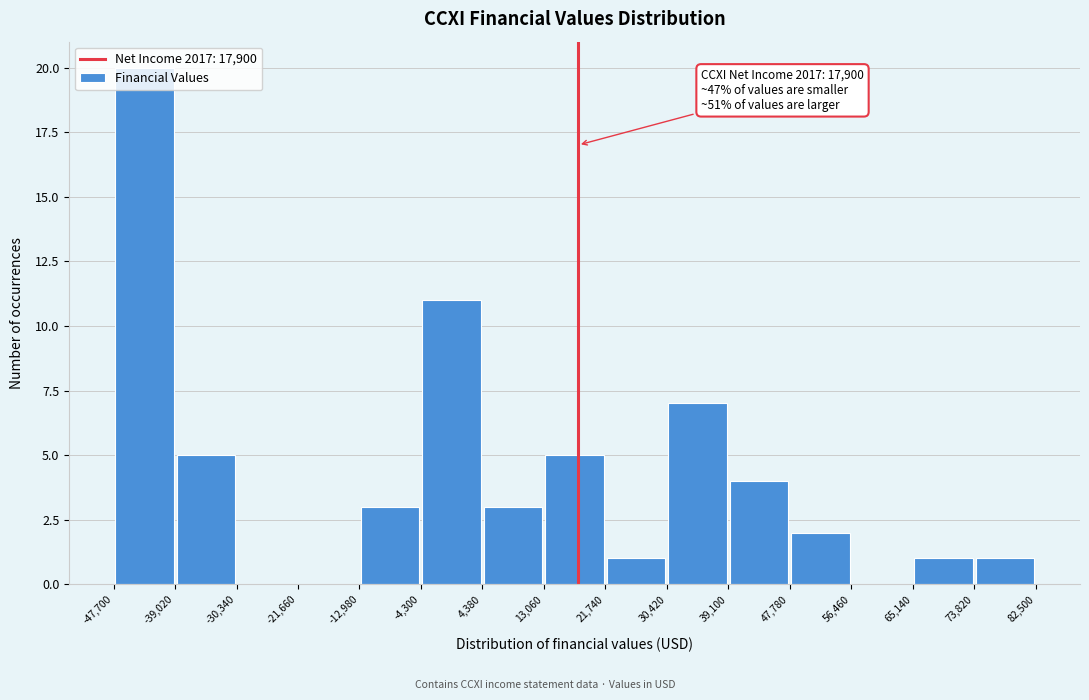

Over which range of the x-axis is the bar tallest?

-47,700 to -39,020